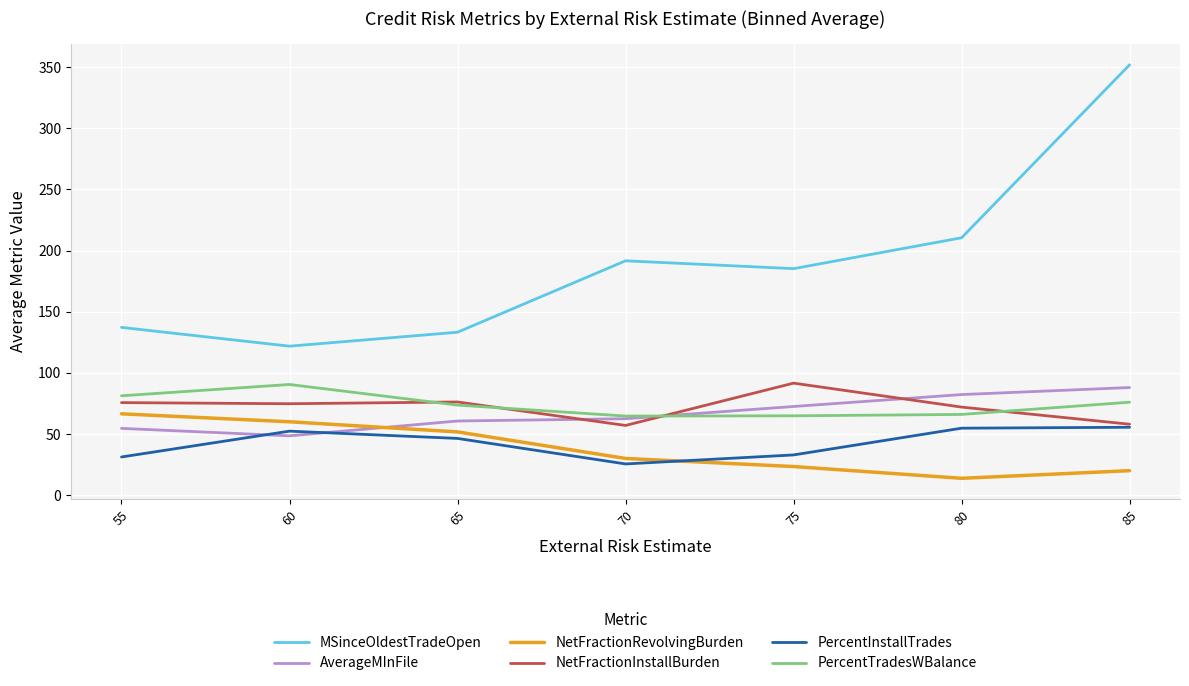

Rank the categories by MSinceOldestTradeOpen value from highest to lowest.

85, 80, 70, 75, 55, 65, 60